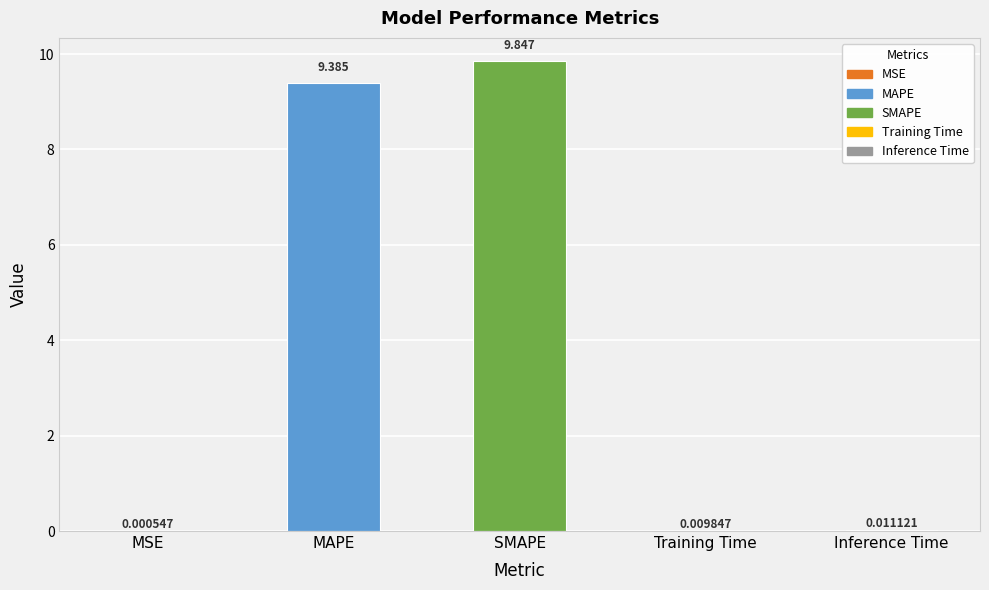

Where is the data nearest to the value 4?

Inference Time